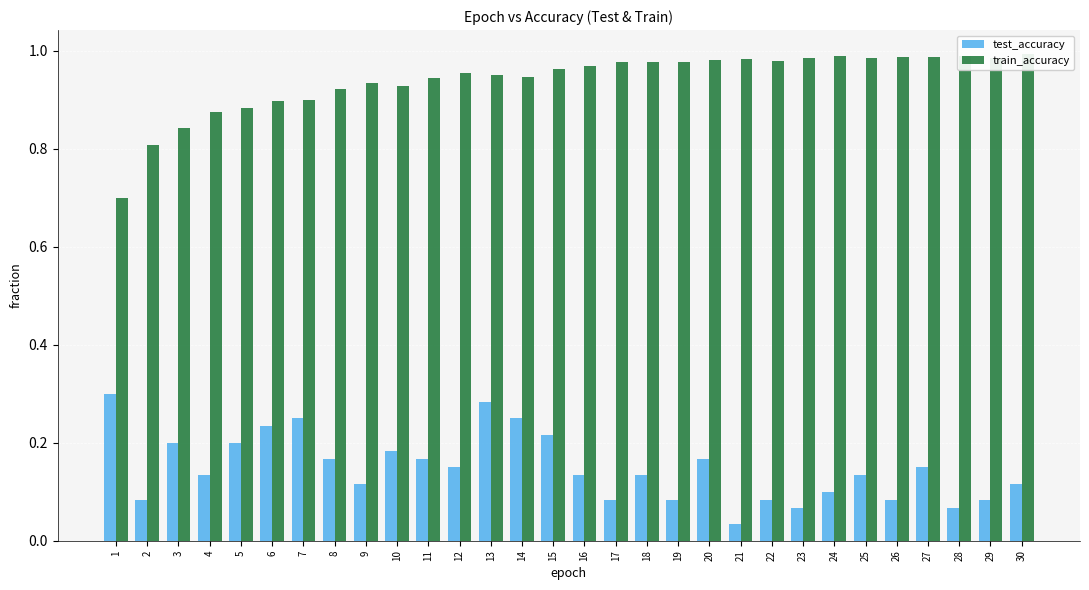

Are the bars grouped side by side (vs. stacked)?

Yes